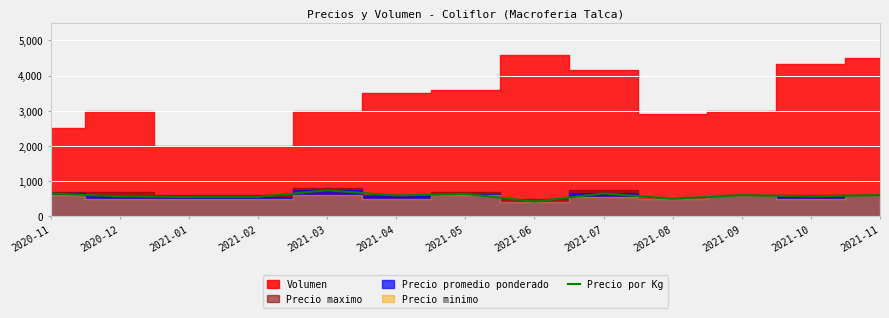

What is the minimum value for Precio por Kg?

420